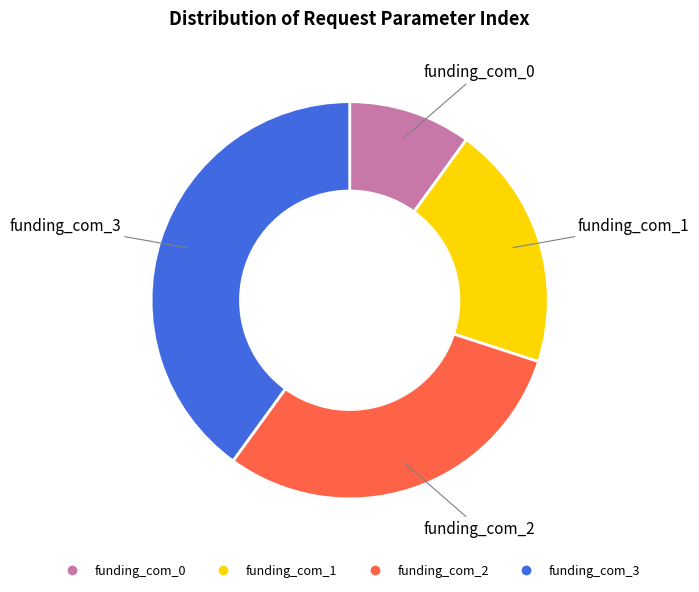

True or false: funding_com_1 accounts for 33% of the total.

False